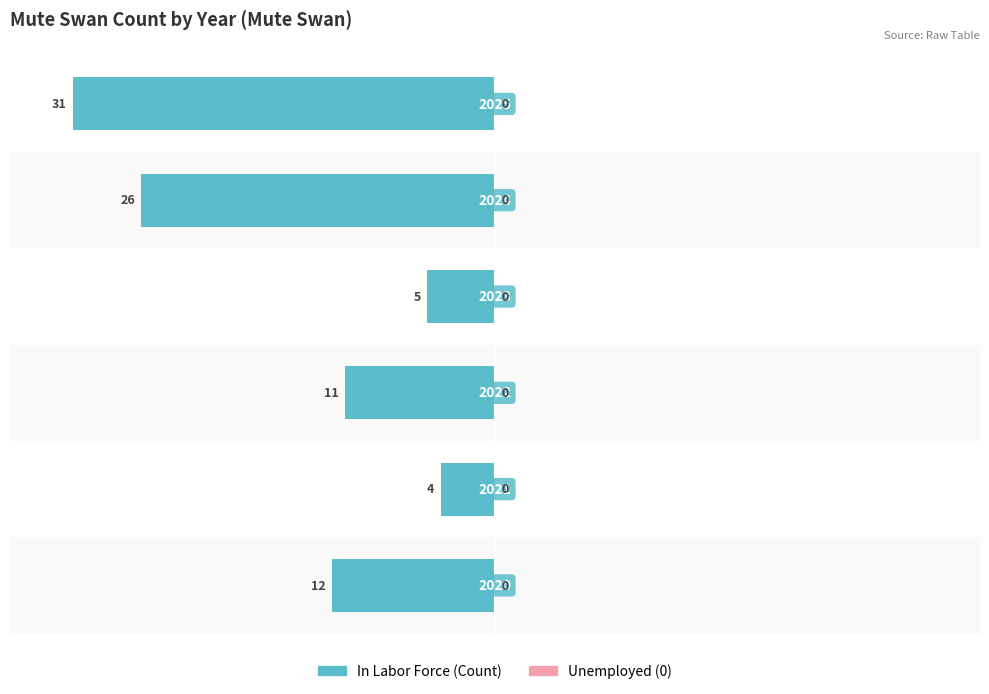

Does the chart contain any negative values?

Yes